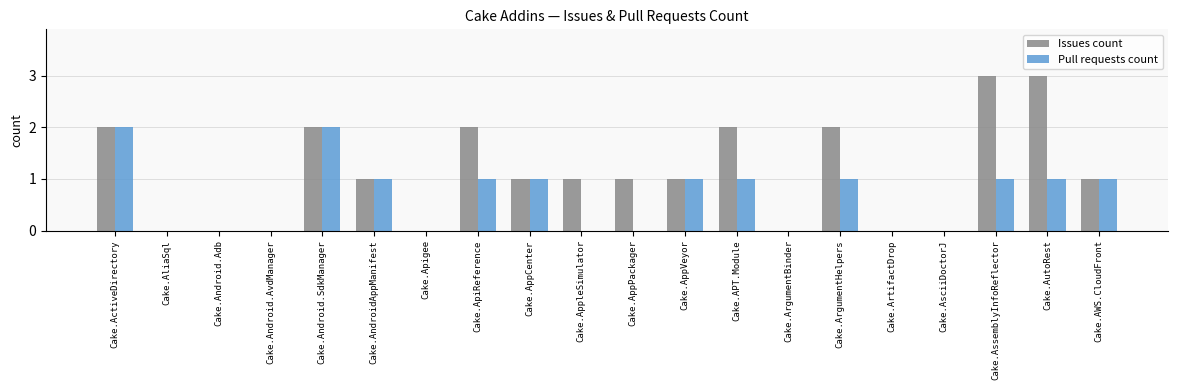

What are all the series names shown in the legend?

Issues count, Pull requests count